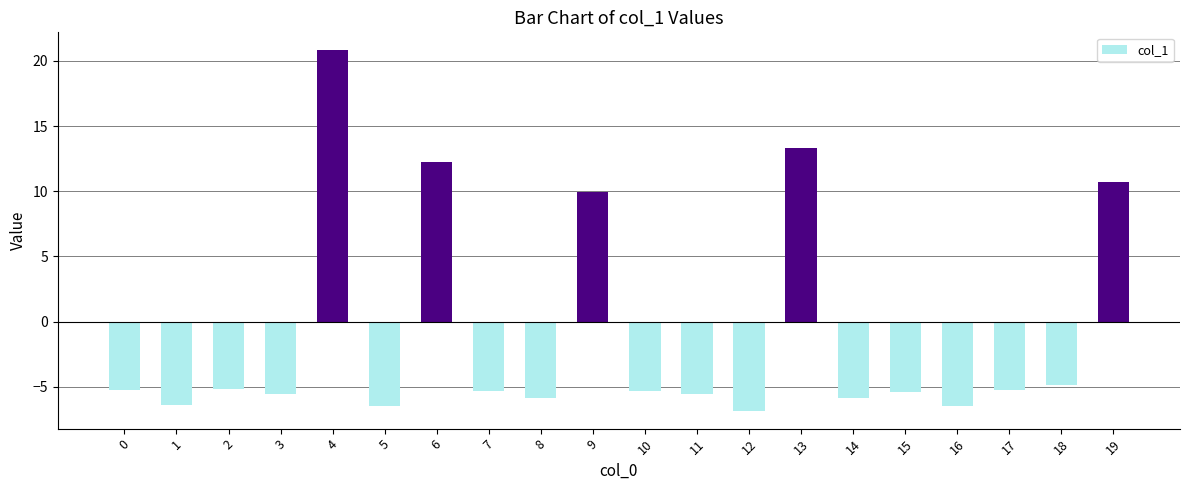

What is the value of the 16th bar from the left?

-5.4